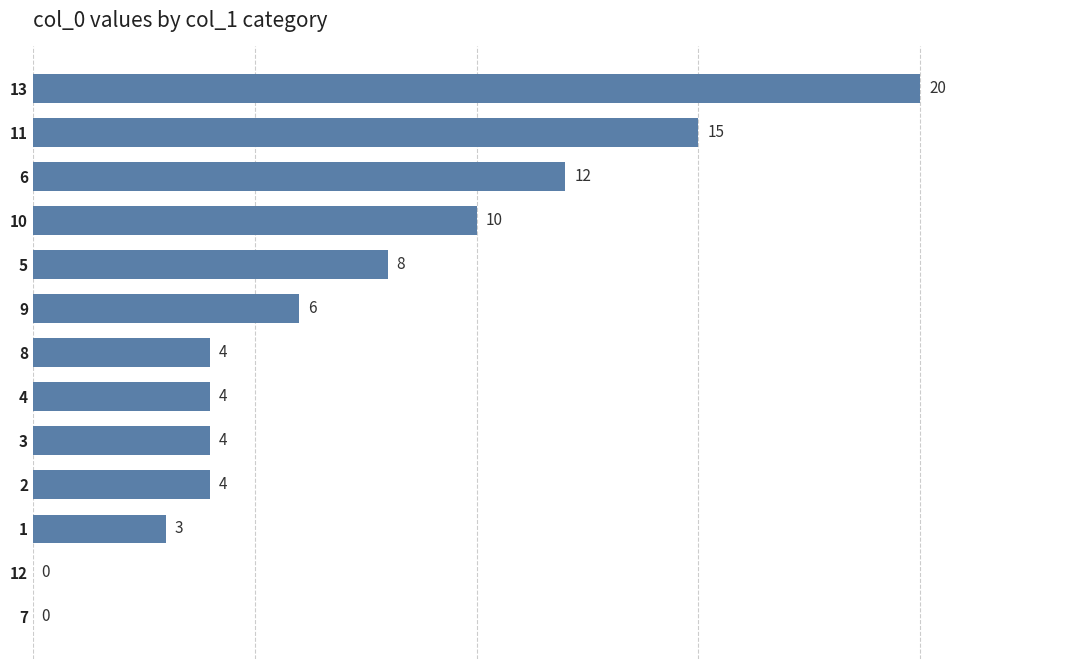

Which label corresponds to the largest value in the chart?

13